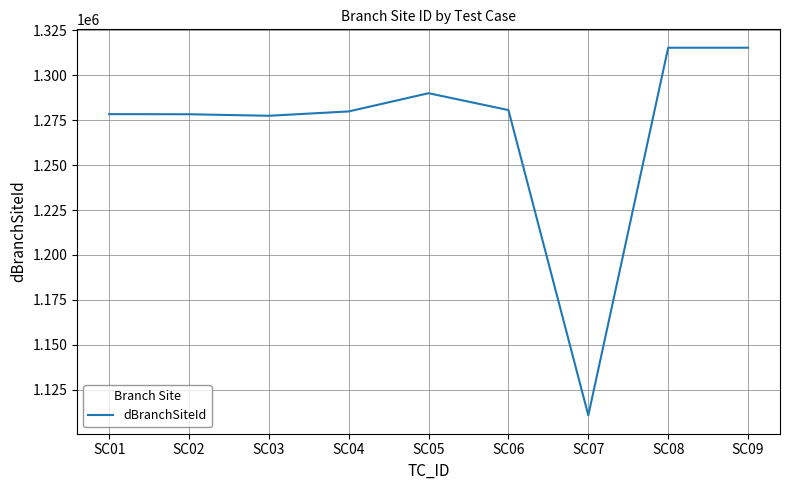

The value at SC01 is 2155941. True or false?

False